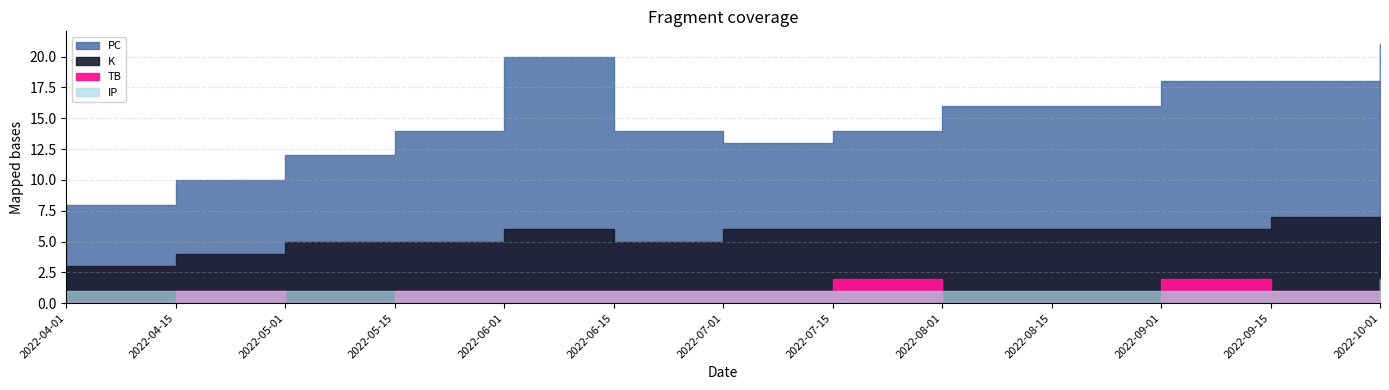

What is the difference between the highest and lowest values at 2022-09-01?

17